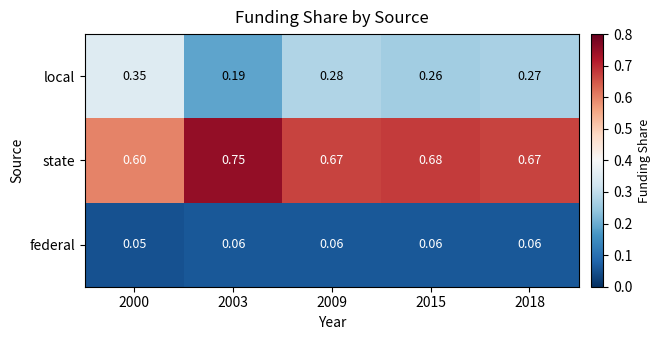

At which category is the sum across all series the highest?

2009